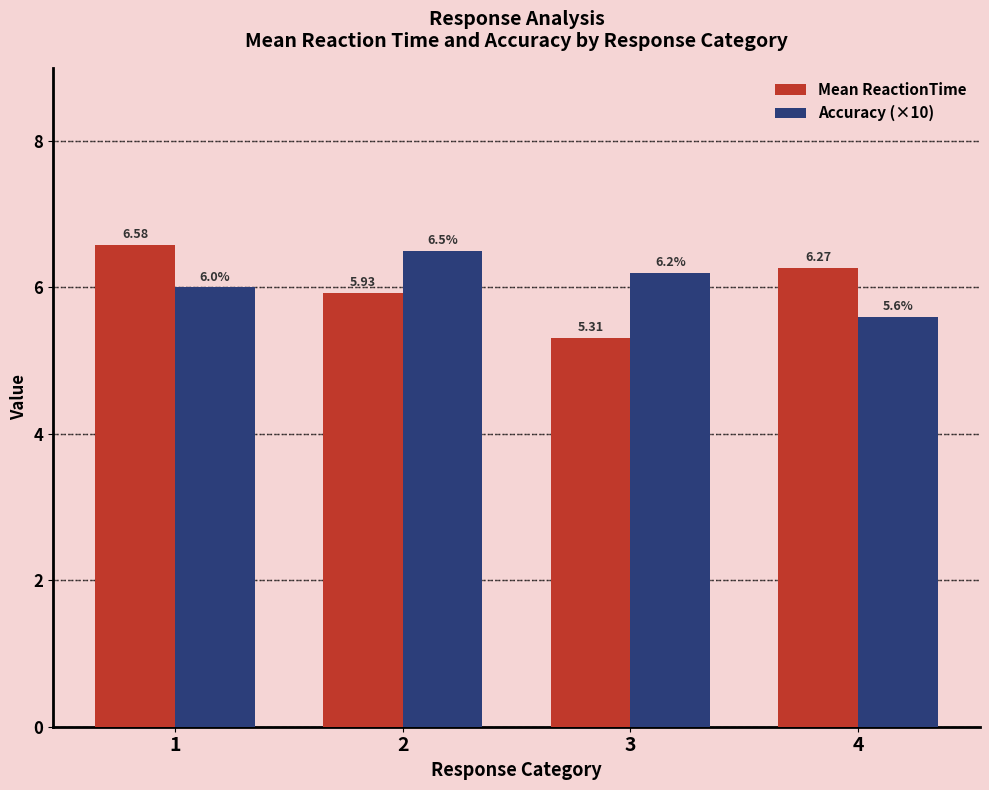

What is the difference between the maximum and minimum values in the Accuracy (×10) series?

0.9